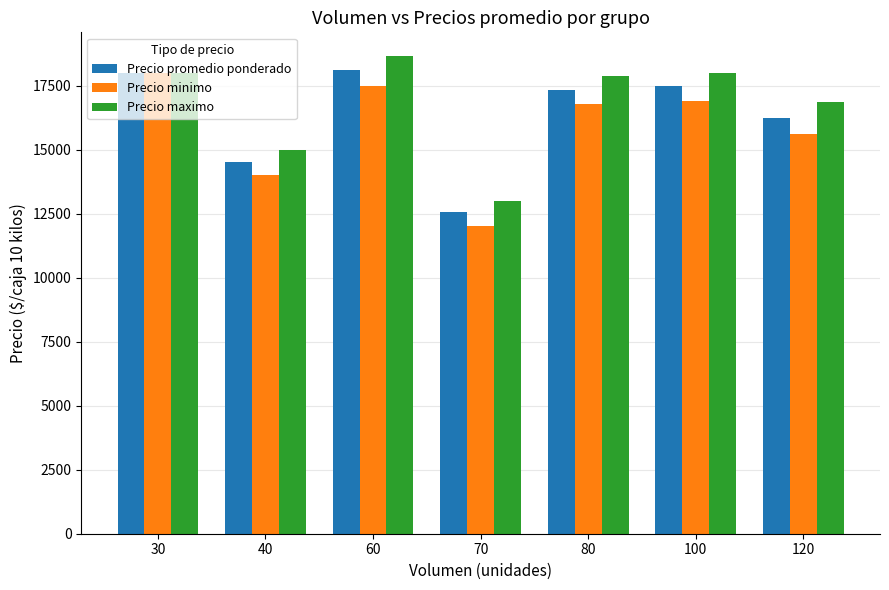

What is the highest value of the Precio maximo series?

18646